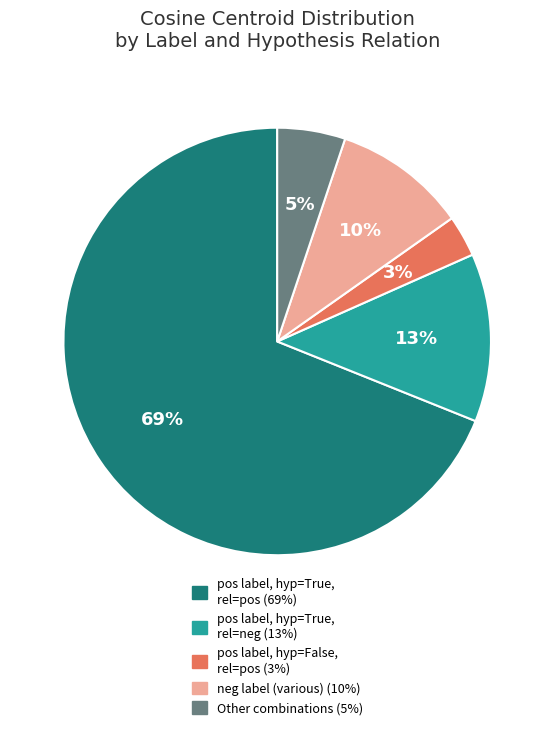

How many segments does this pie chart have?

5